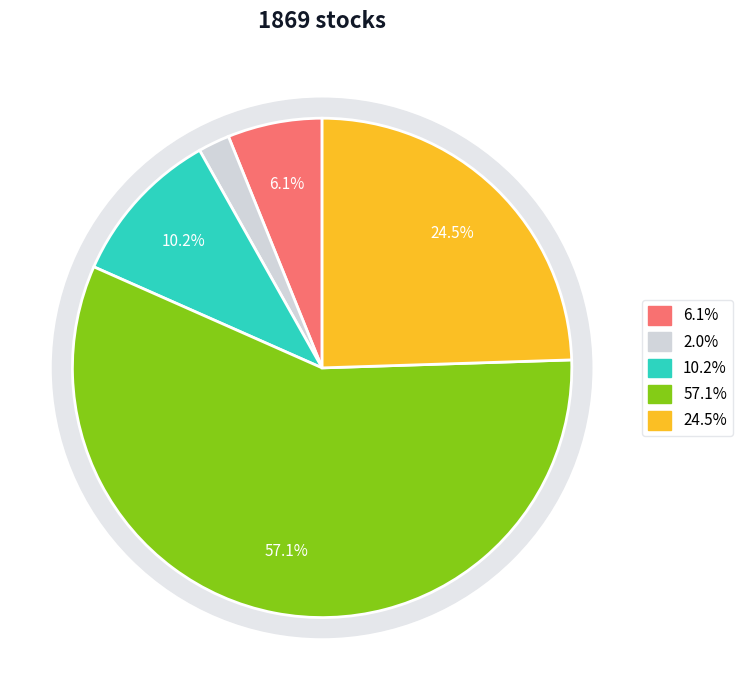

Is it true that 2025-03-05 is 11% of the pie?

False